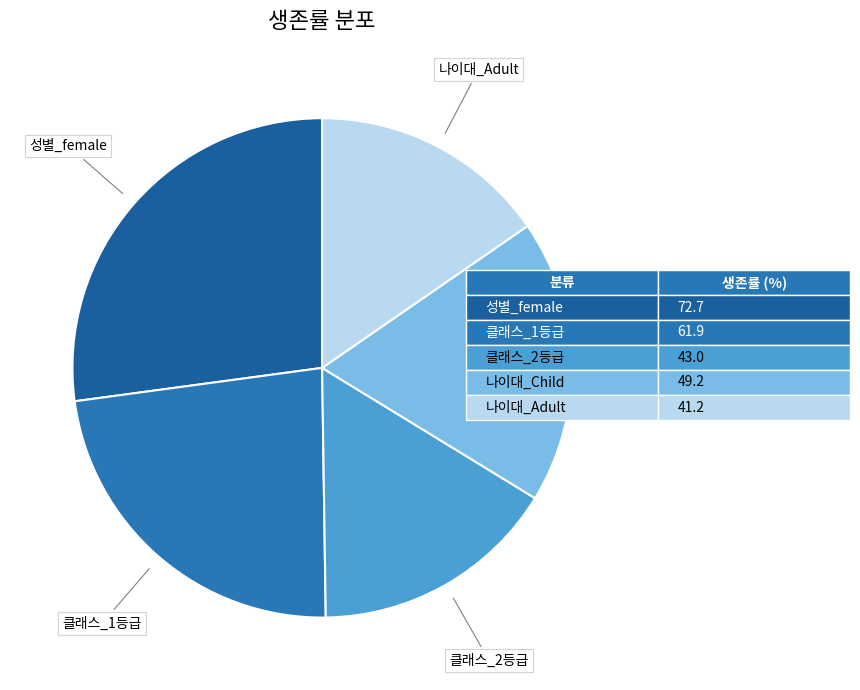

How many segments does this pie chart have?

5